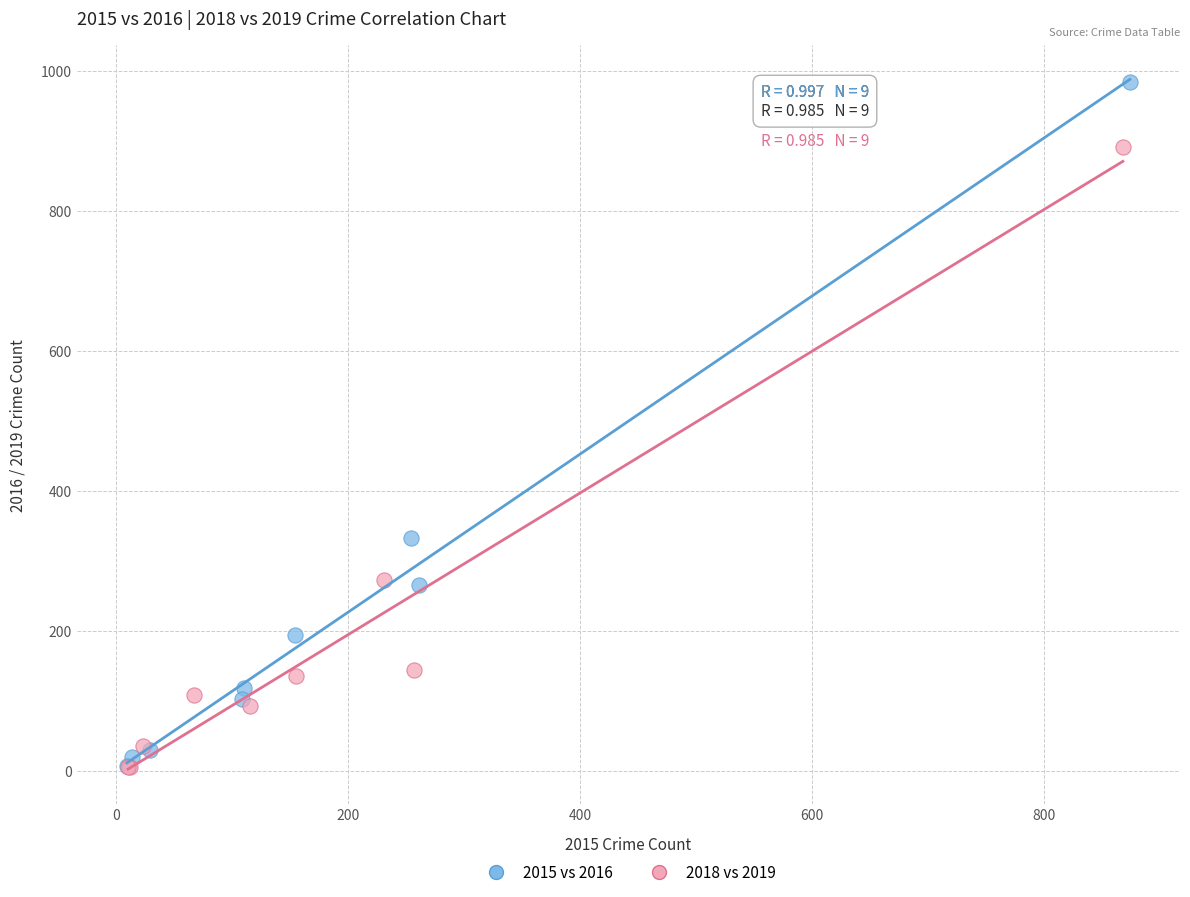

Which series has the largest Y range (max minus min)?

2015 vs 2016